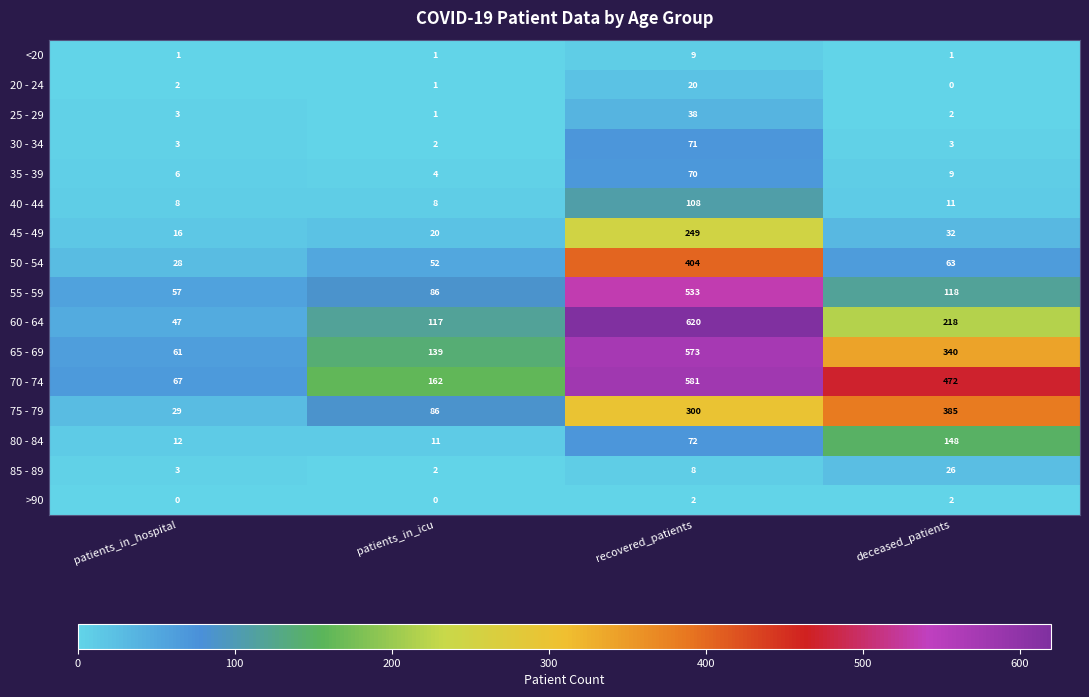

What is the highest value of the 30 - 34 series?

71